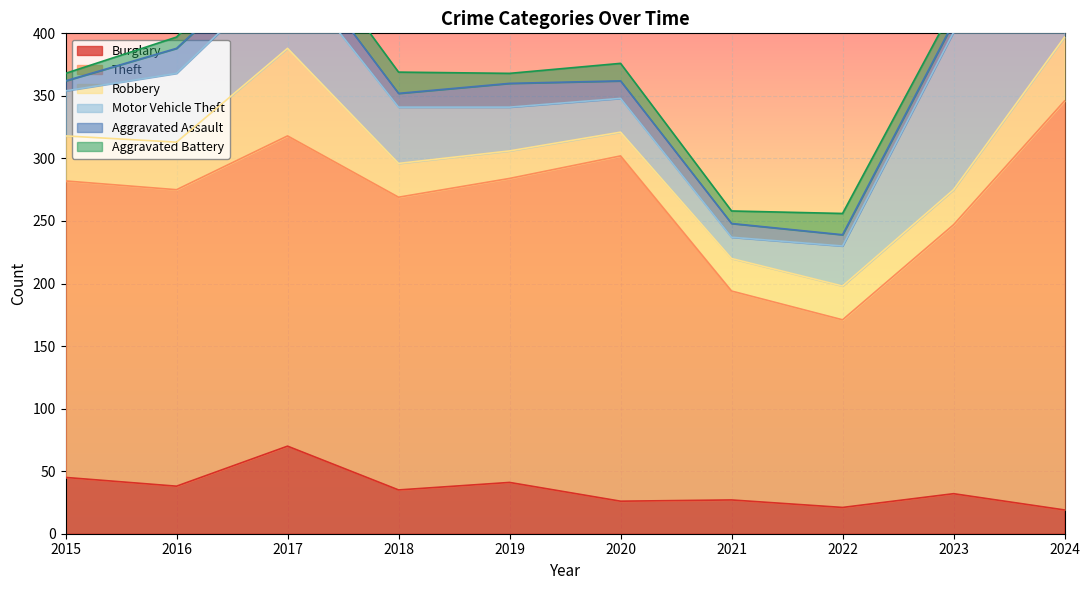

What is the lowest value of the Burglary series?

19